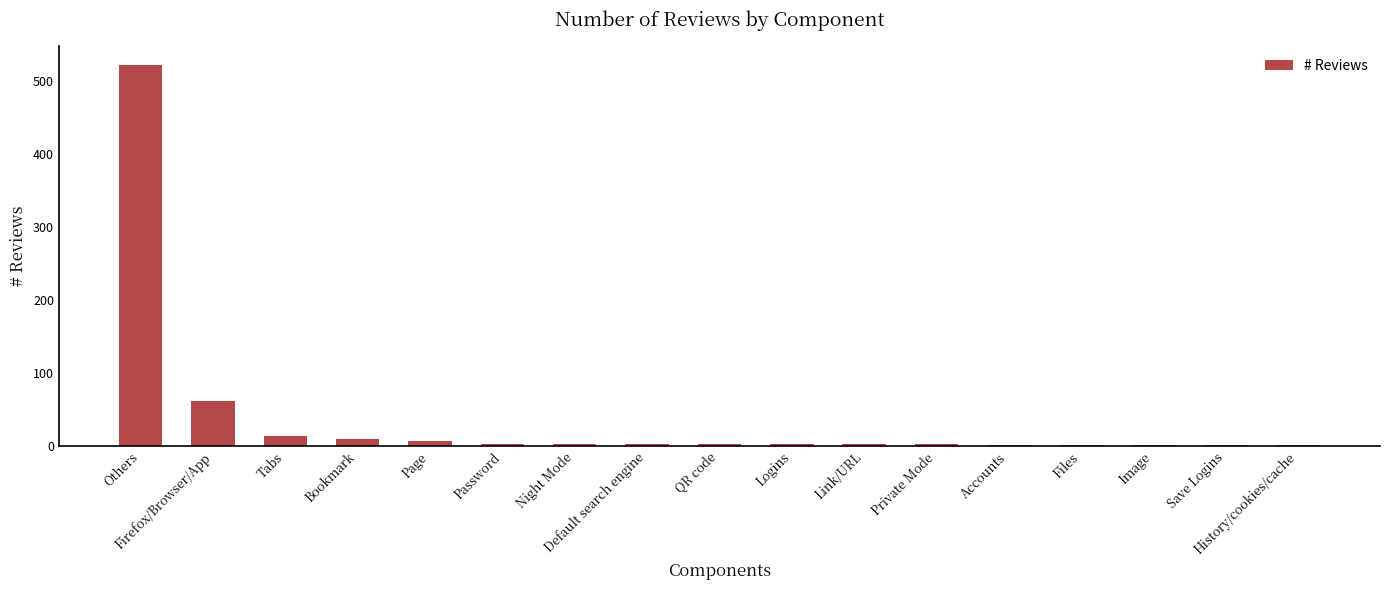

What is the average value?

37